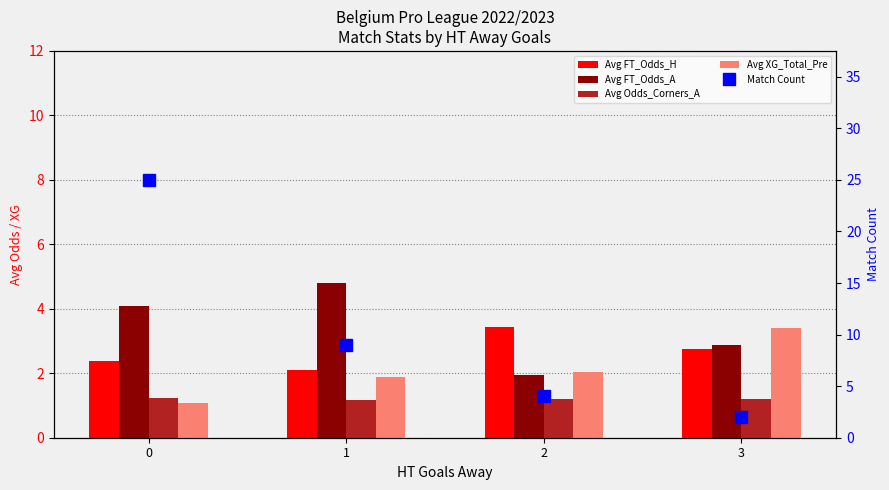

List the series in order of their peak value, lowest first.

Avg Odds_Corners_A, Avg XG_Total_Pre, Avg FT_Odds_H, Avg FT_Odds_A, Match Count